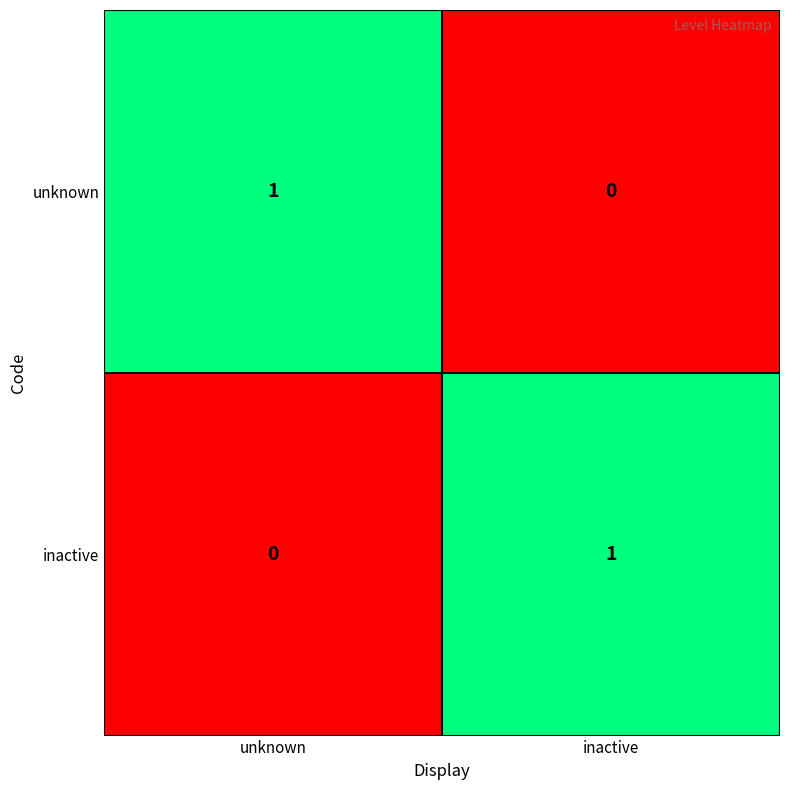

Count the number of categories in the chart.

2